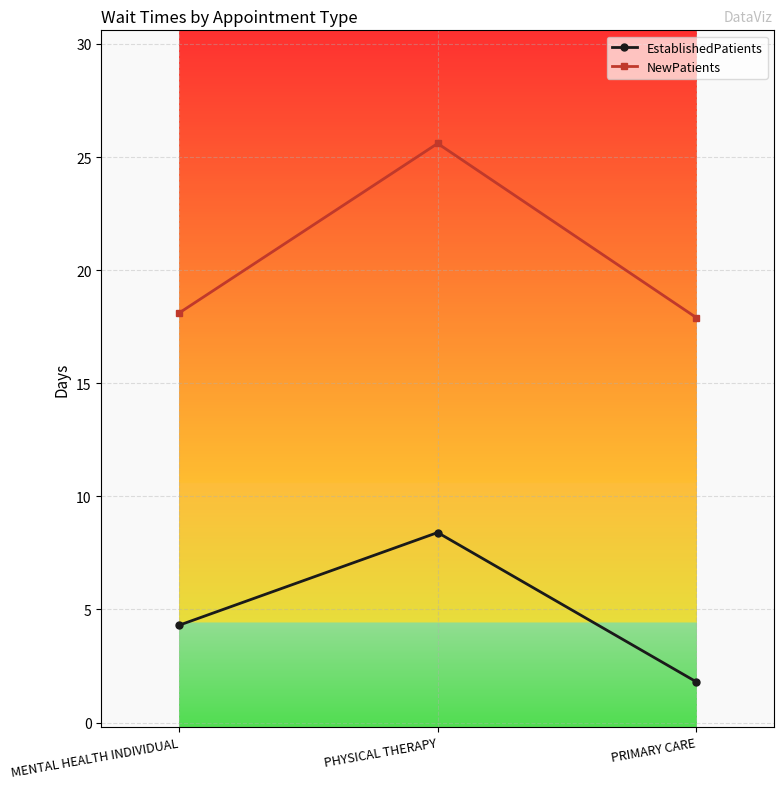

Rank the series by their maximum value, from highest to lowest.

NewPatients, EstablishedPatients